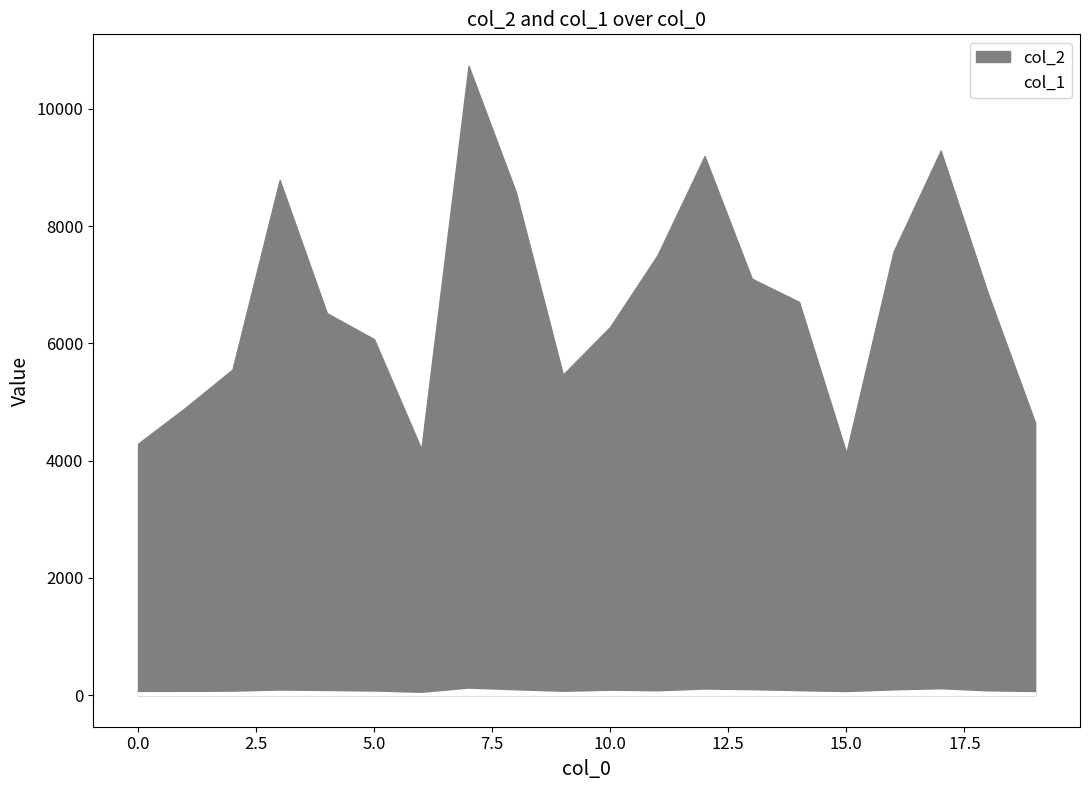

Is it true that col_2 equals 4288 at 0?

True